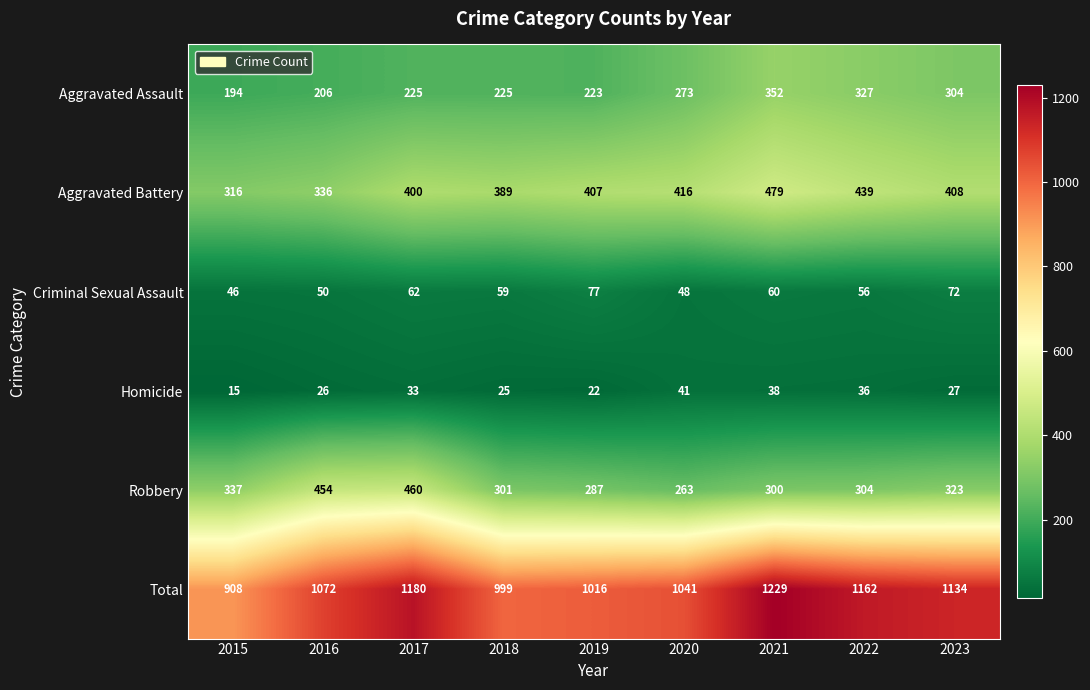

Rank the series by their maximum value, from highest to lowest.

Total, Aggravated Battery, Robbery, Aggravated Assault, Criminal Sexual Assault, Homicide